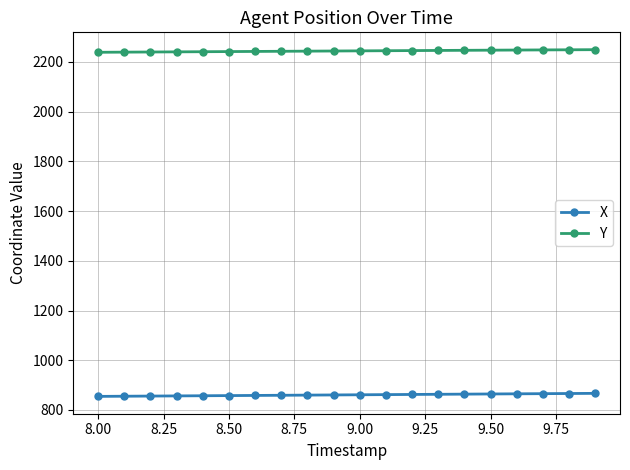

What is the value of the Y point at the 13th from the left?

2245.6